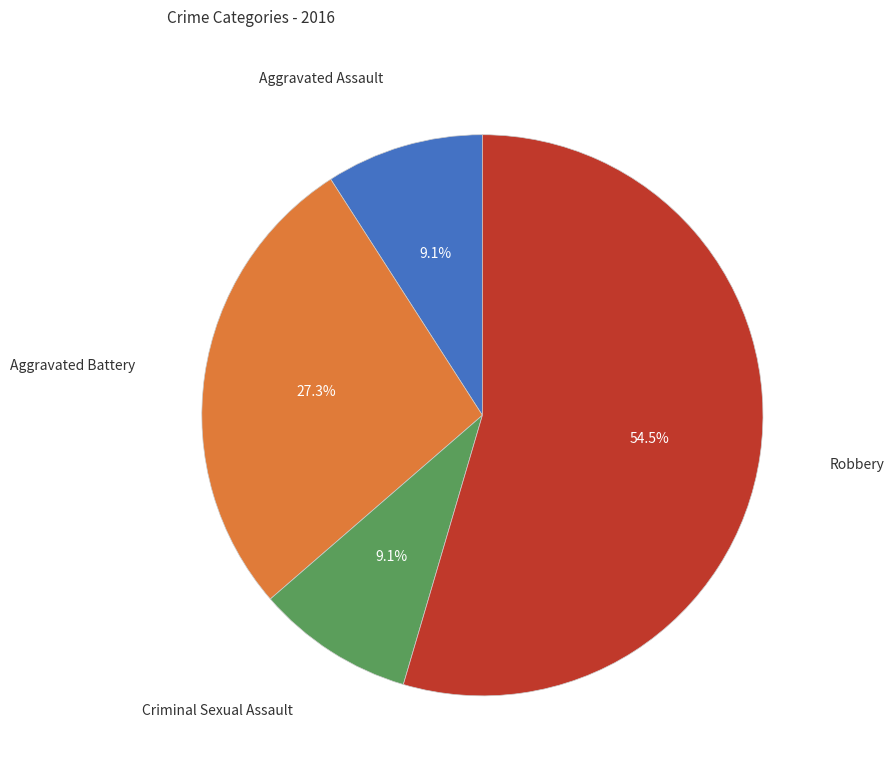

Is there any slice that represents more than half of the pie?

Yes